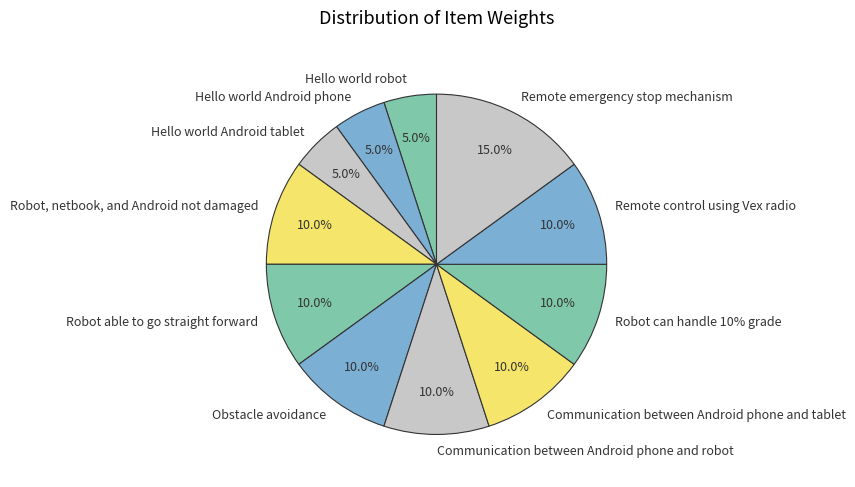

How many segments does this pie chart have?

11